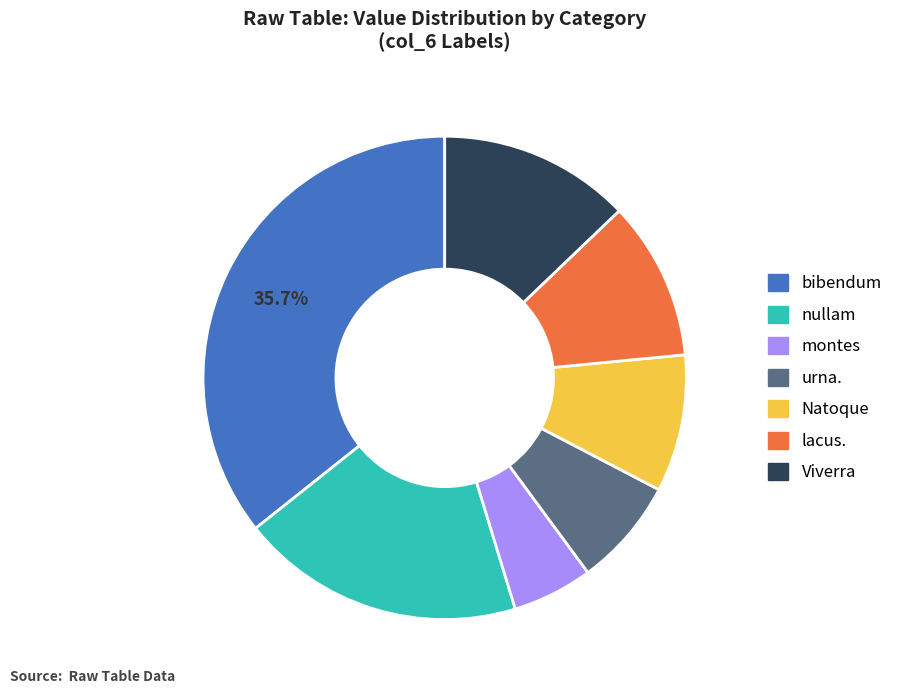

What percentage is the lacus. slice, to the nearest percent?

11%